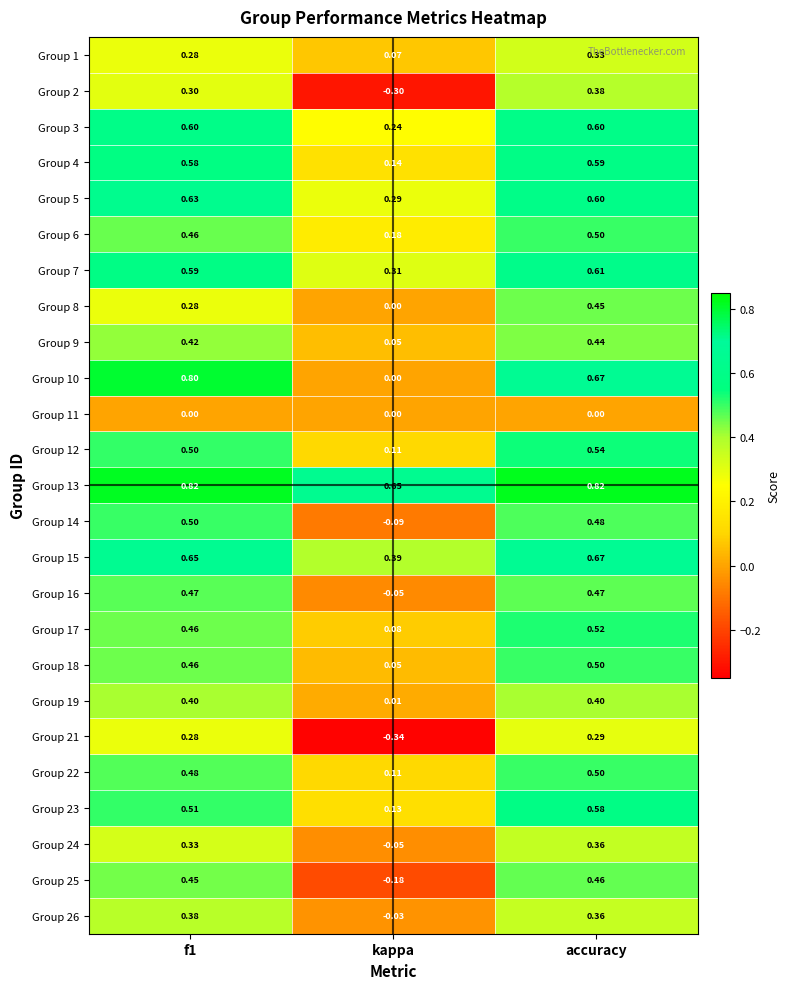

Which category has the lowest value in the Group 6 series?

kappa